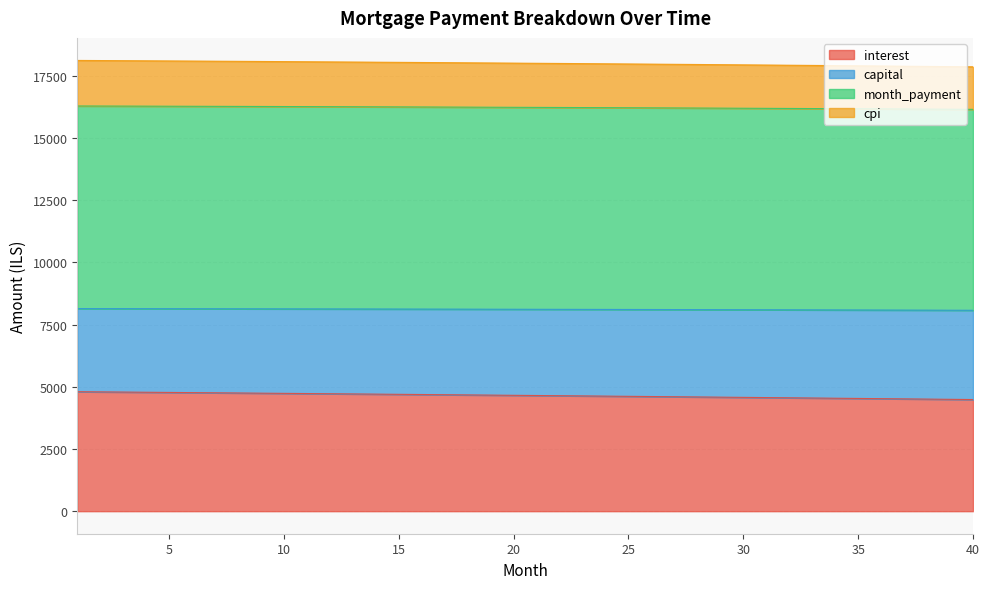

What is the total value across all series at 40?

17854.4